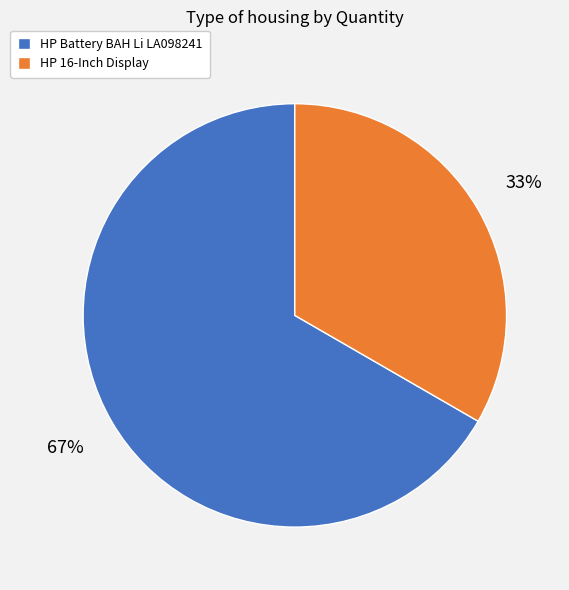

Is there any slice that represents more than half of the pie?

Yes